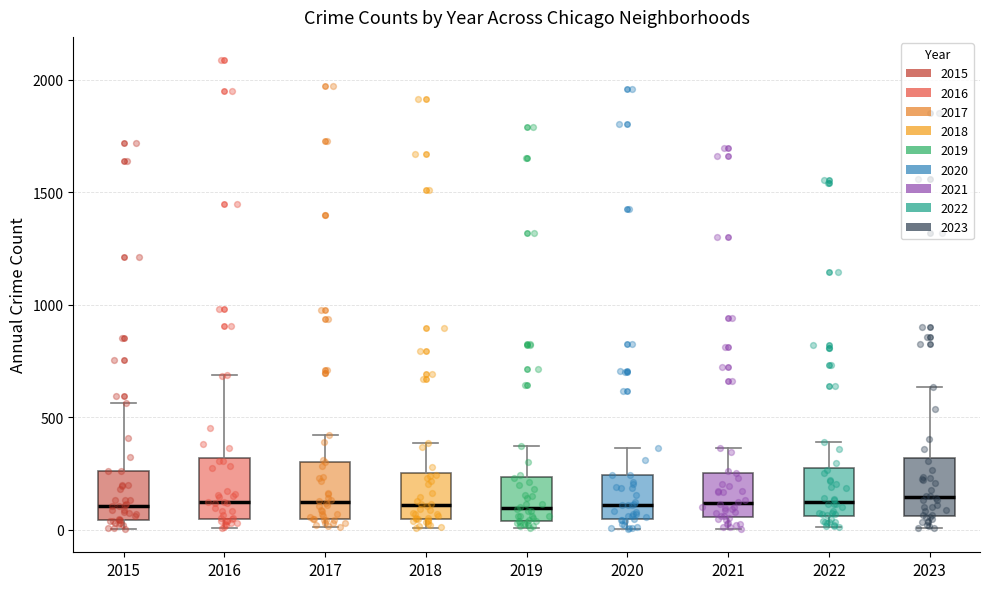

Where is the lower edge of the box at x = 2020 on the y-axis? The values are not printed on the chart, so give them approximately, as read against the axis.

50